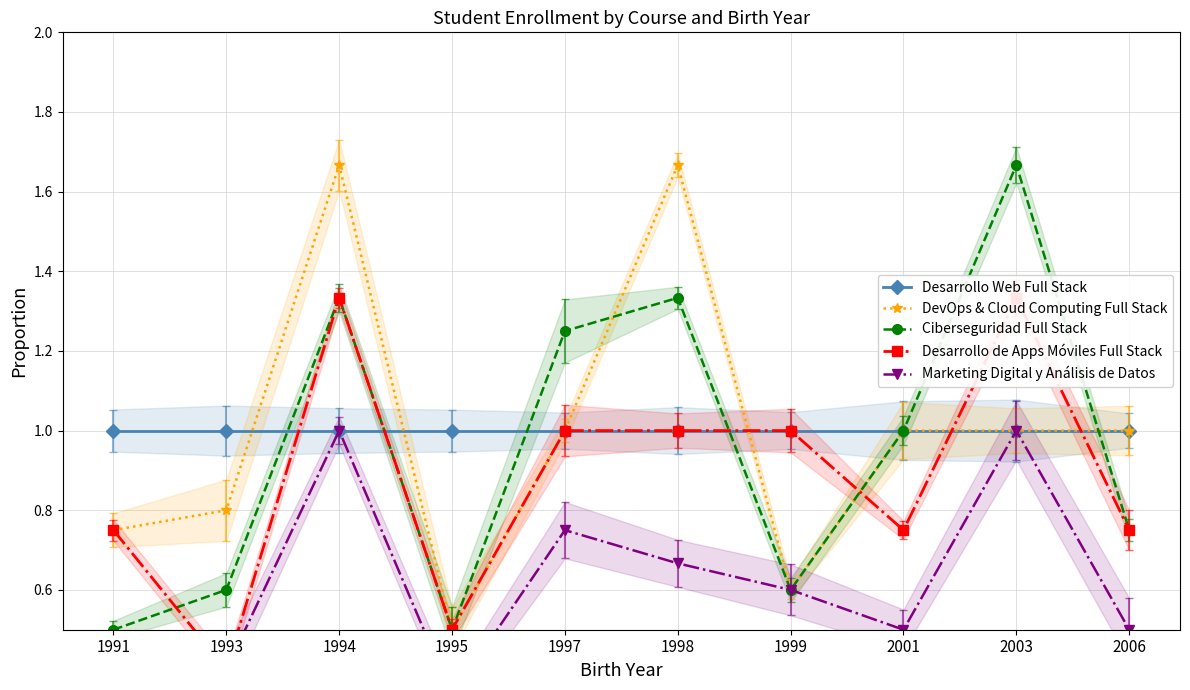

What is the difference between the maximum and minimum values in the Ciberseguridad Full Stack series?

1.2